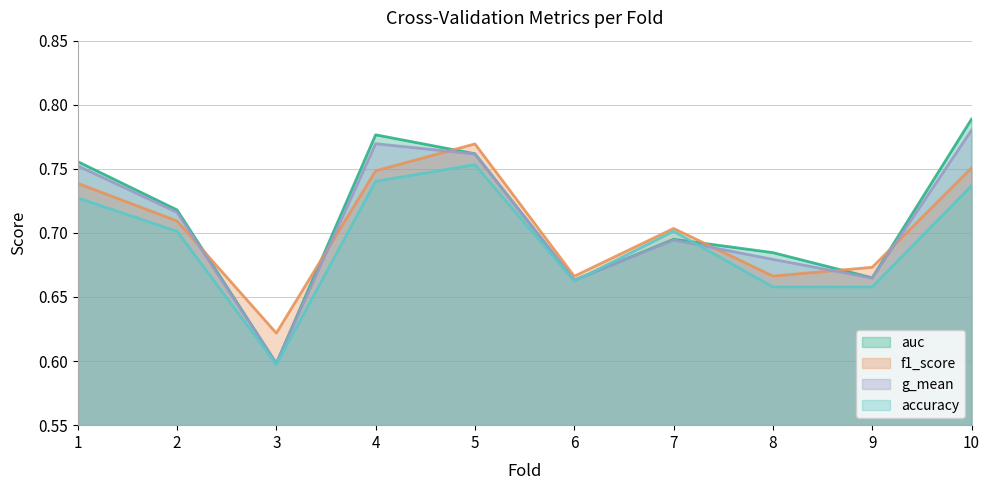

Reading left to right, extract all data points from this chart.

accuracy: 1=0.7	2=0.7	3=0.6	4=0.7	5=0.8	6=0.7	7=0.7	8=0.7	9=0.7	10=0.7
auc: 1=0.8	2=0.7	3=0.6	4=0.8	5=0.8	6=0.7	7=0.7	8=0.7	9=0.7	10=0.8
f1_score: 1=0.7	2=0.7	3=0.6	4=0.7	5=0.8	6=0.7	7=0.7	8=0.7	9=0.7	10=0.8
g_mean: 1=0.8	2=0.7	3=0.6	4=0.8	5=0.8	6=0.7	7=0.7	8=0.7	9=0.7	10=0.8